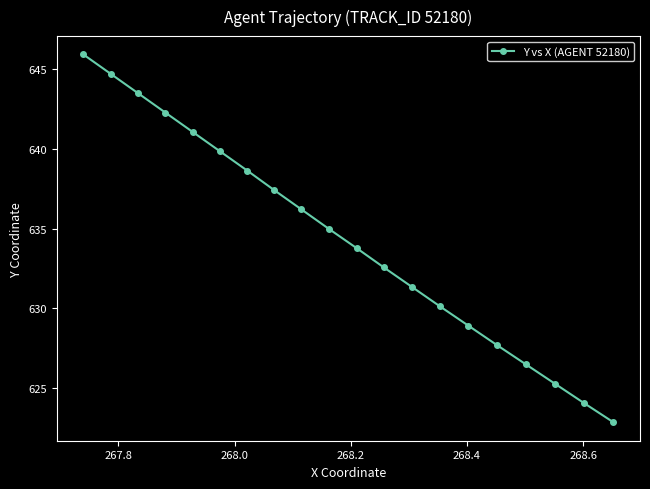

What is the smallest value displayed?

622.9